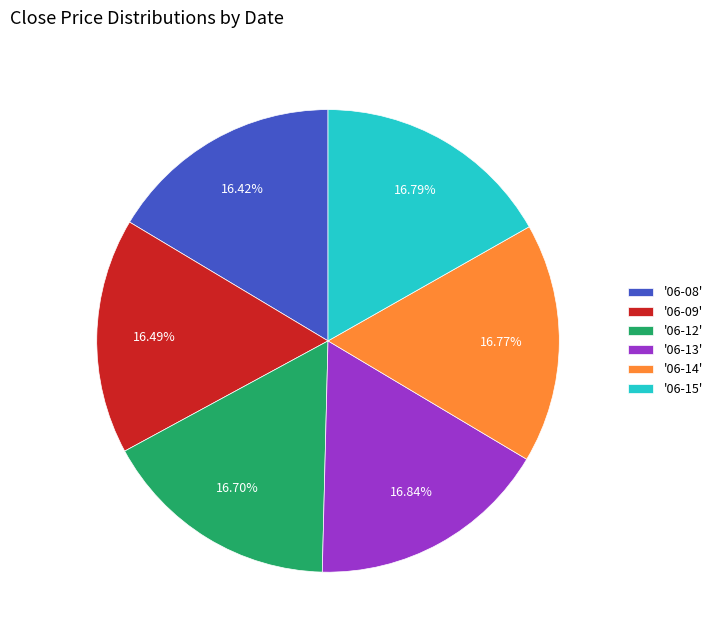

Approximately how many times larger is the value at '06-14' compared to '06-13'?

1.0